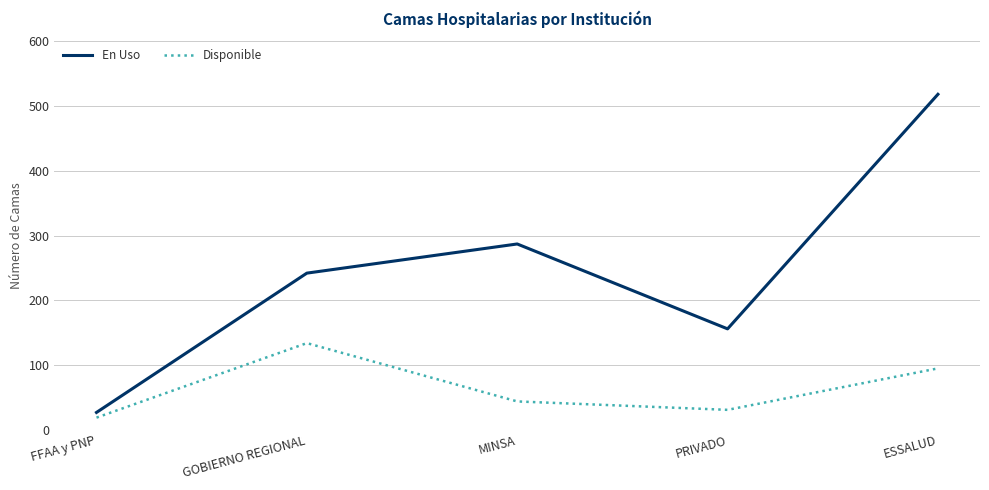

How many categories are shown in the chart?

5